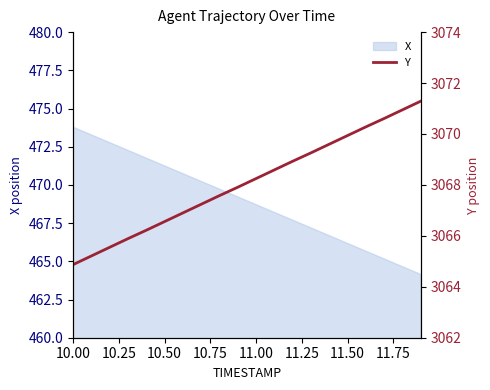

How many values are below 3068?

10